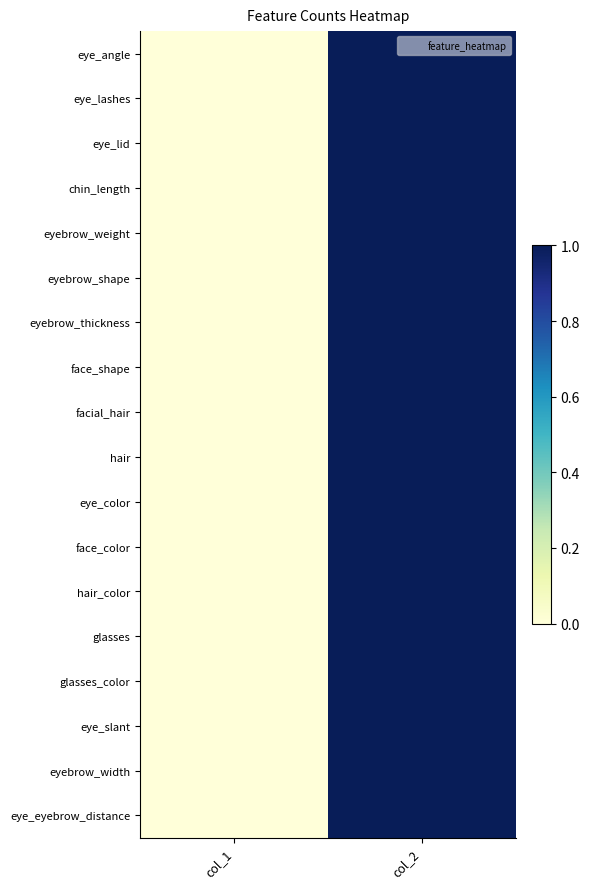

Reading left to right, extract all data points from this chart.

eye_angle: col_1=0	col_2=1
eye_lashes: col_1=0	col_2=1
eye_lid: col_1=0	col_2=1
chin_length: col_1=0	col_2=1
eyebrow_weight: col_1=0	col_2=1
eyebrow_shape: col_1=0	col_2=1
eyebrow_thickness: col_1=0	col_2=1
face_shape: col_1=0	col_2=1
facial_hair: col_1=0	col_2=1
hair: col_1=0	col_2=1
eye_color: col_1=0	col_2=1
face_color: col_1=0	col_2=1
hair_color: col_1=0	col_2=1
glasses: col_1=0	col_2=1
glasses_color: col_1=0	col_2=1
eye_slant: col_1=0	col_2=1
eyebrow_width: col_1=0	col_2=1
eye_eyebrow_distance: col_1=0	col_2=1